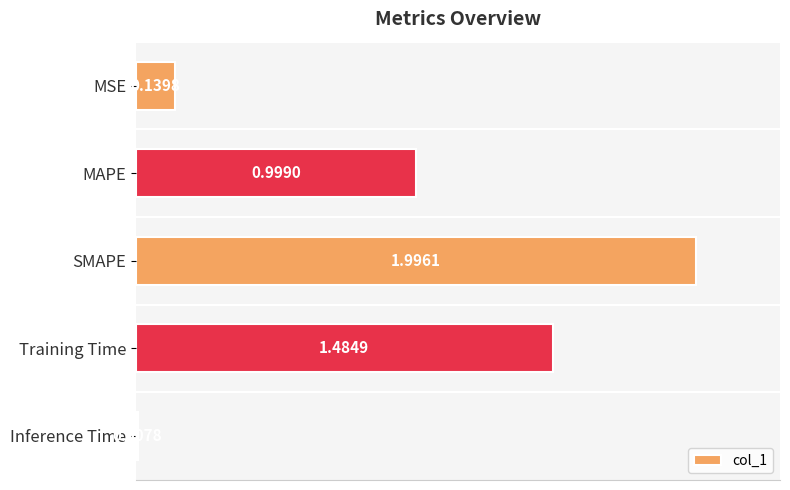

Which label corresponds to the smallest value in the chart?

Inference Time